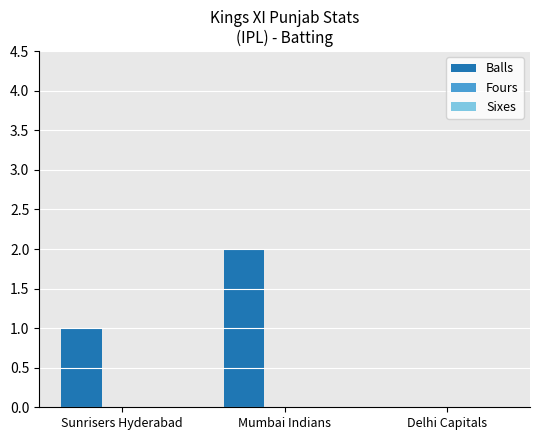

Which category has the highest value across all series?

Mumbai Indians